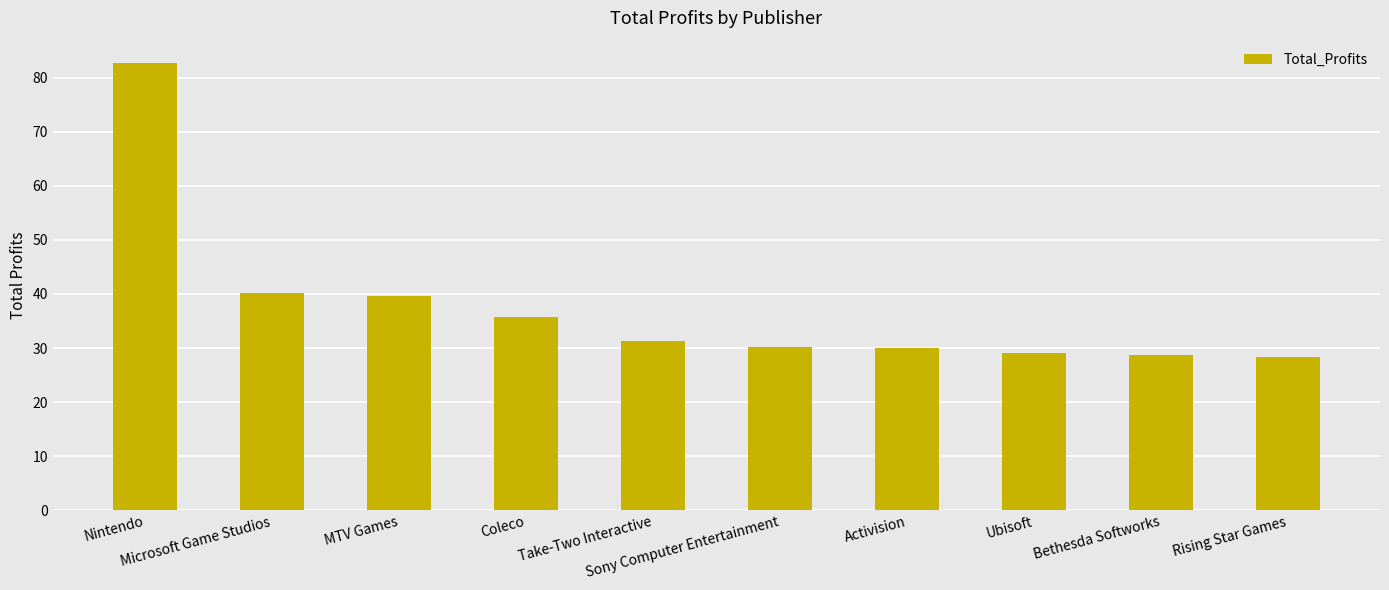

Which label corresponds to the largest value in the chart?

Nintendo